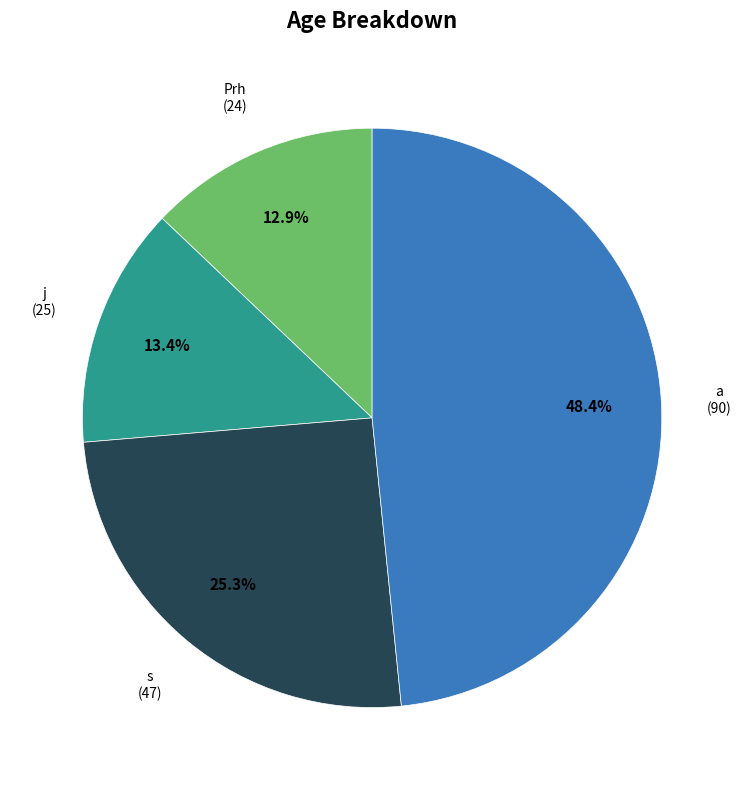

How many slices are in this pie chart?

4